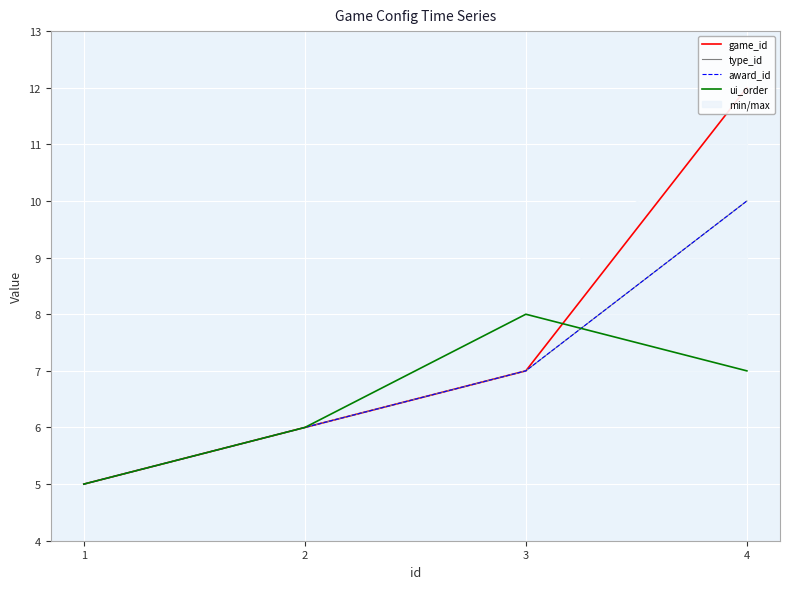

How many lines are shown in the chart?

4